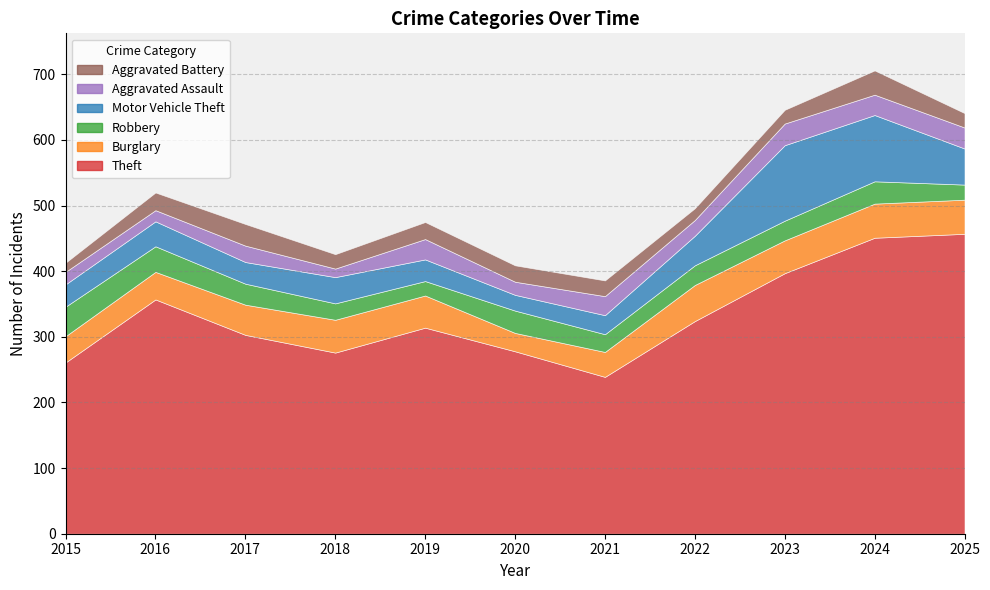

Is the value of Burglary at 2025 greater than the value of Aggravated Battery at 2025?

Yes